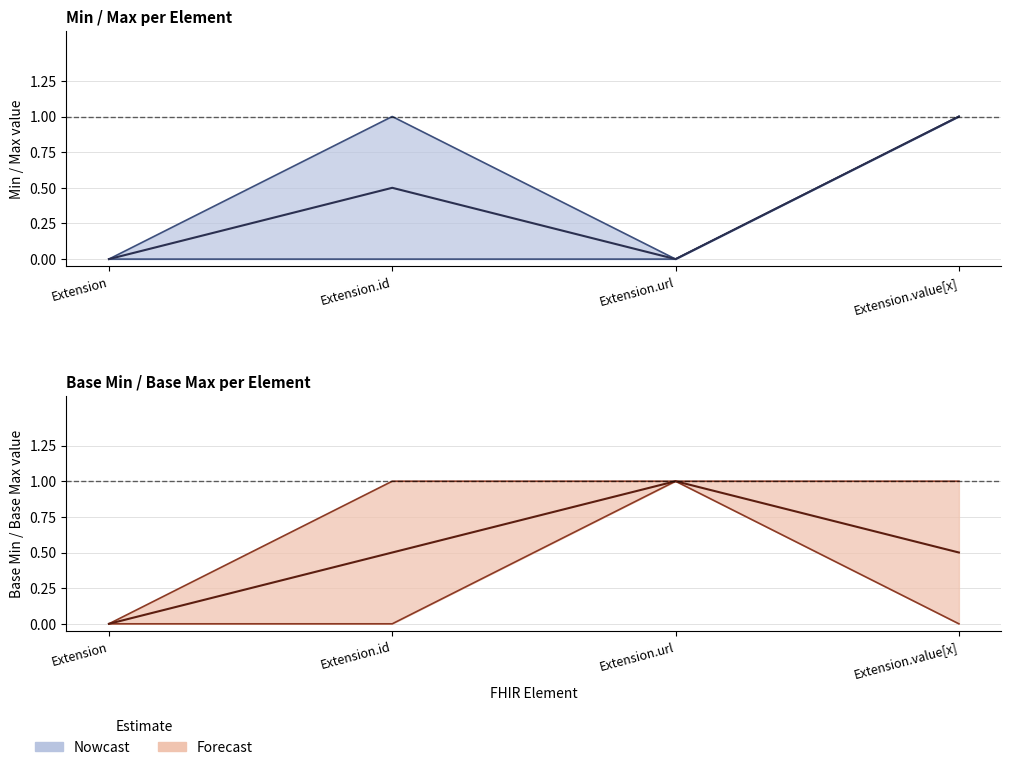

True or false: Base Max_num has more than 1 points higher than both neighbors.

False